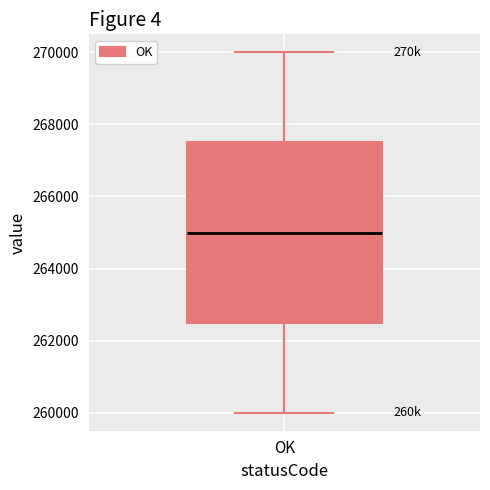

Read this box plot against the y-axis: the position of the median line, the range covered by the box, and the ends of both whiskers. The values are not printed on the chart, so give them approximately, as read against the axis.

median 265000, box 262600 to 267600, whiskers 260000 to 270000